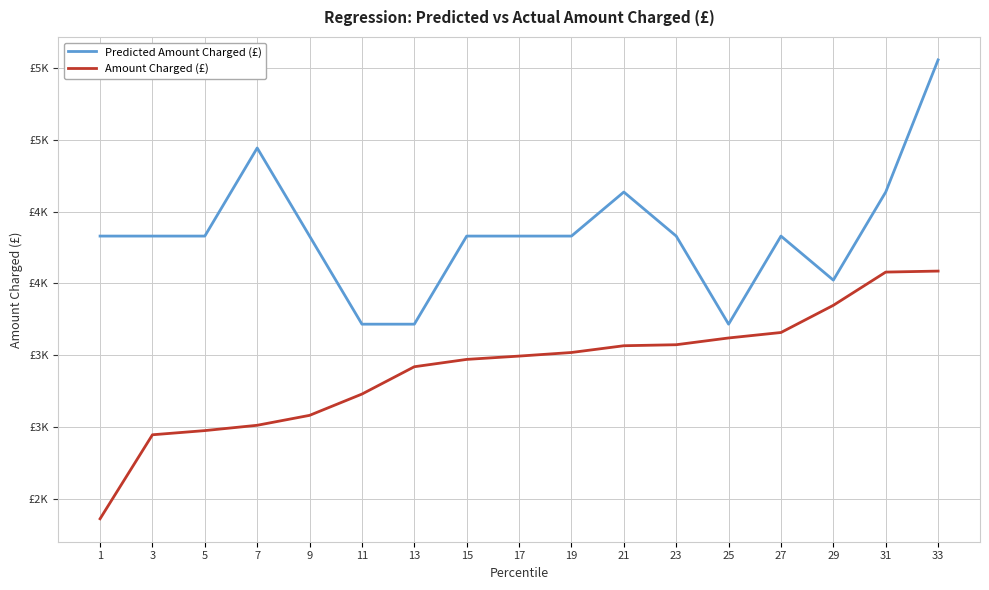

Which category has the highest value in the Predicted Amount Charged (£) series?

33